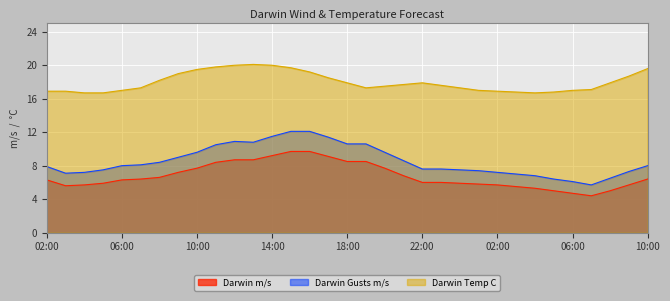

The value of Darwin m/s at 19:00 is 8.5. True or false?

True